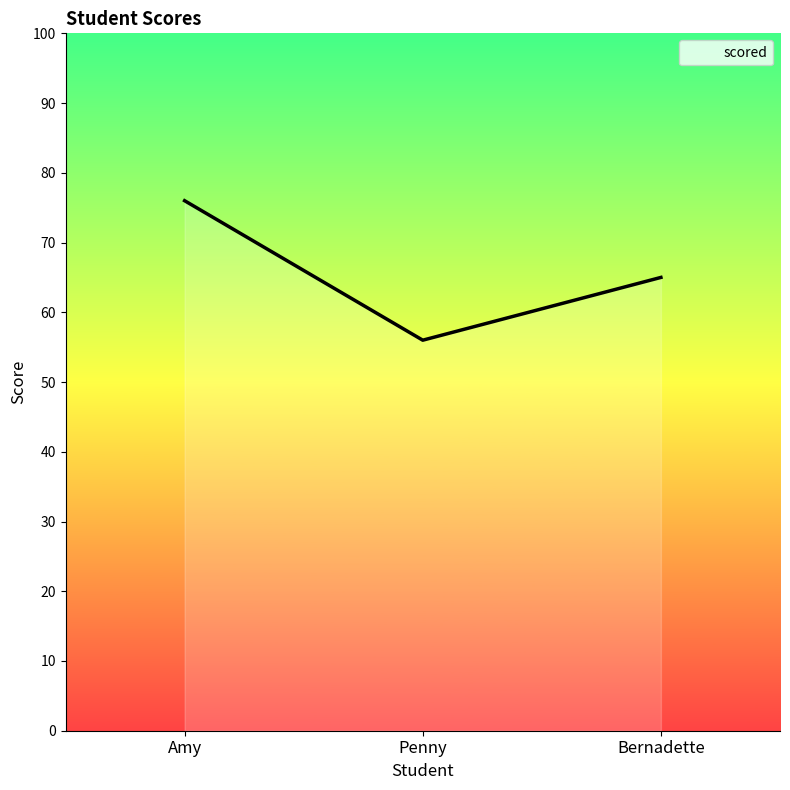

Between Bernadette and Penny, which is larger?

Bernadette